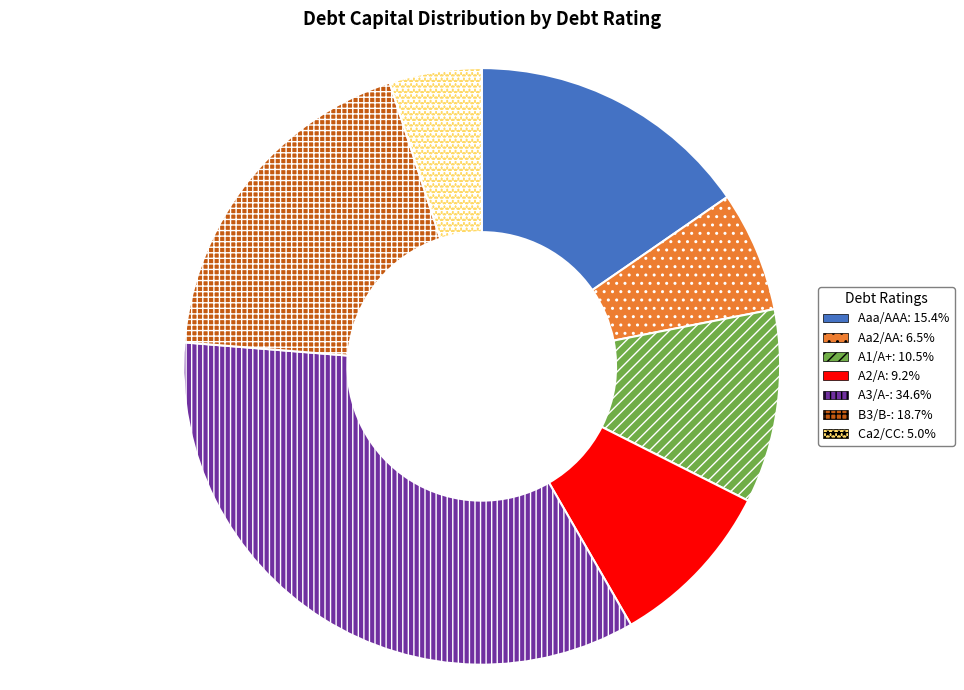

Does A1/A+ account for over 50% of the chart?

No